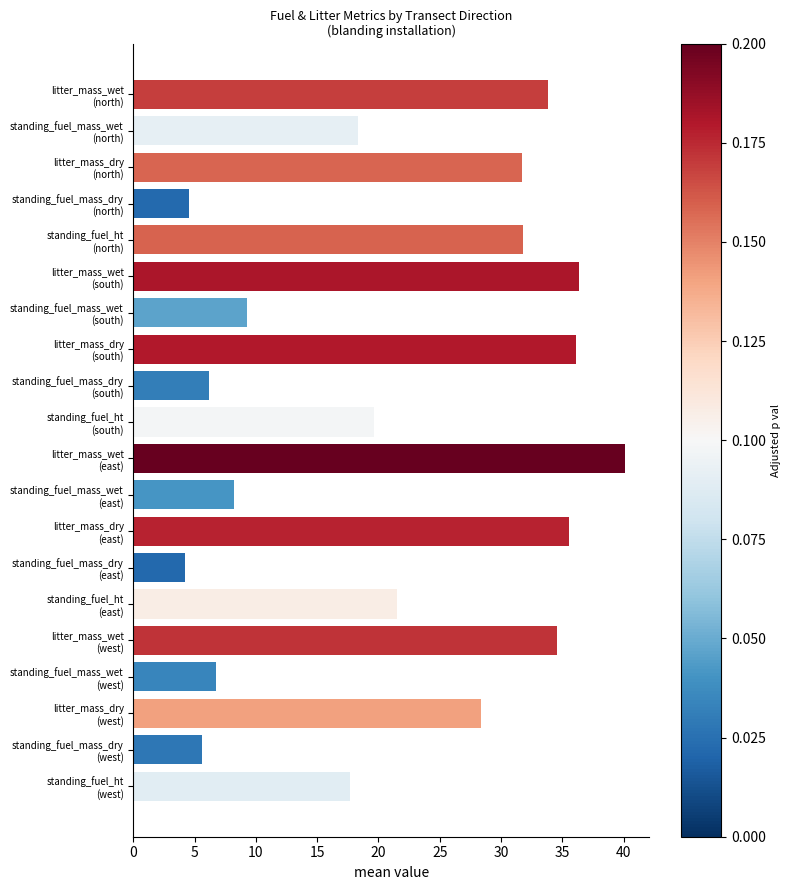

What is the difference between the maximum and second lowest values?

35.6